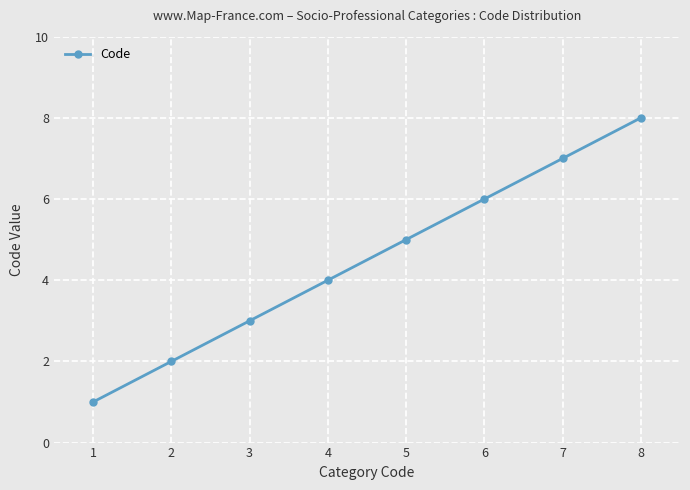

Reading left to right, list all the values displayed in this chart.

1	2	3	4	5	6	7	8